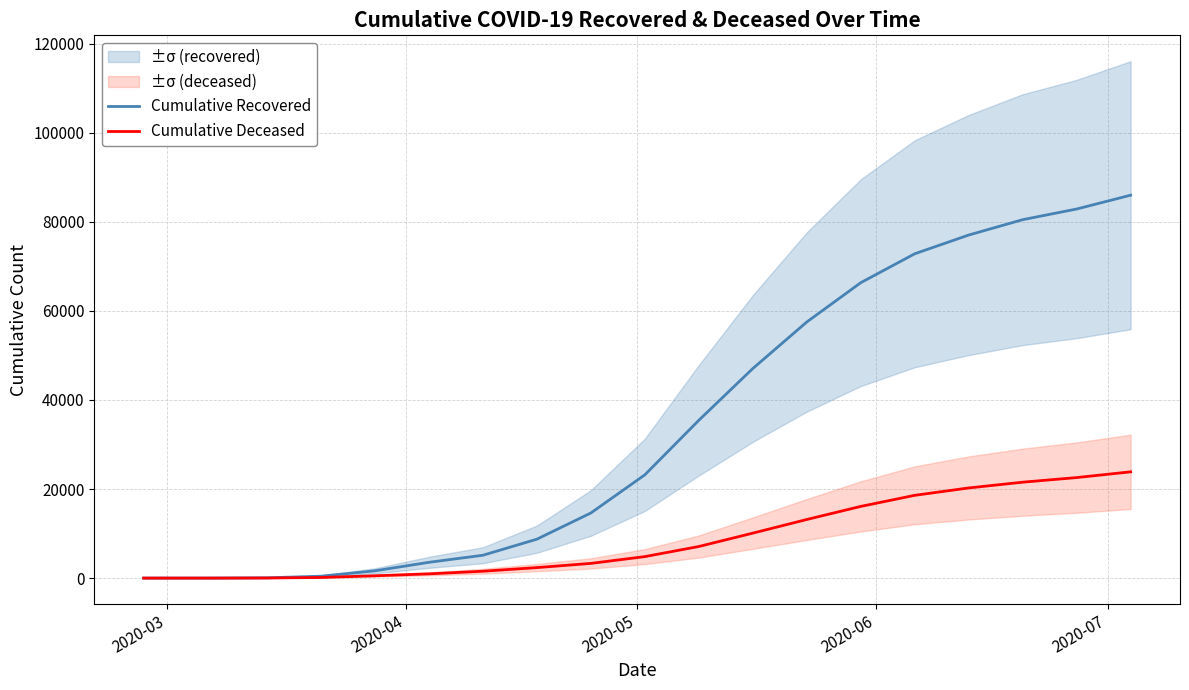

What is the maximum value for Cumulative Deceased?

23861